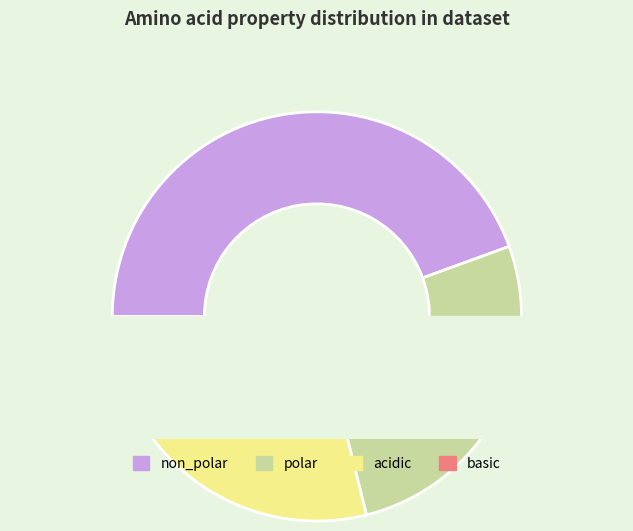

The acidic slice represents 31% of the pie. True or false?

False